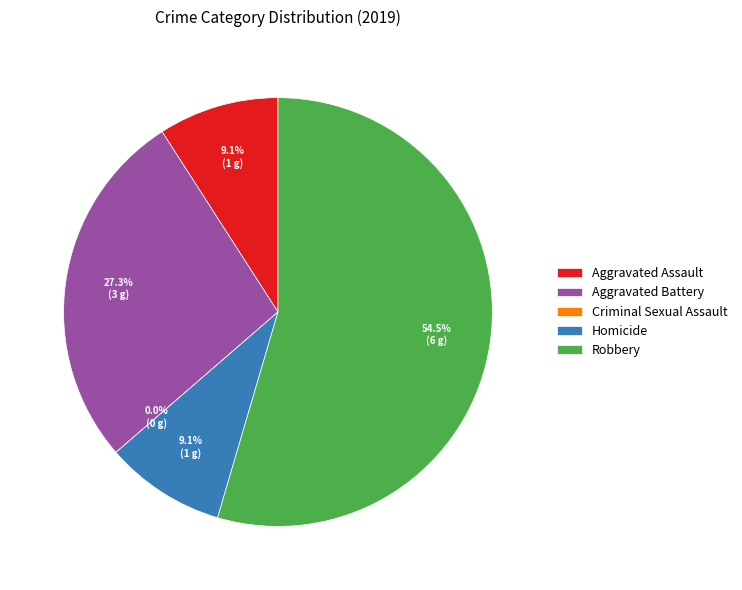

To the nearest percent, what is the average slice percentage?

20%